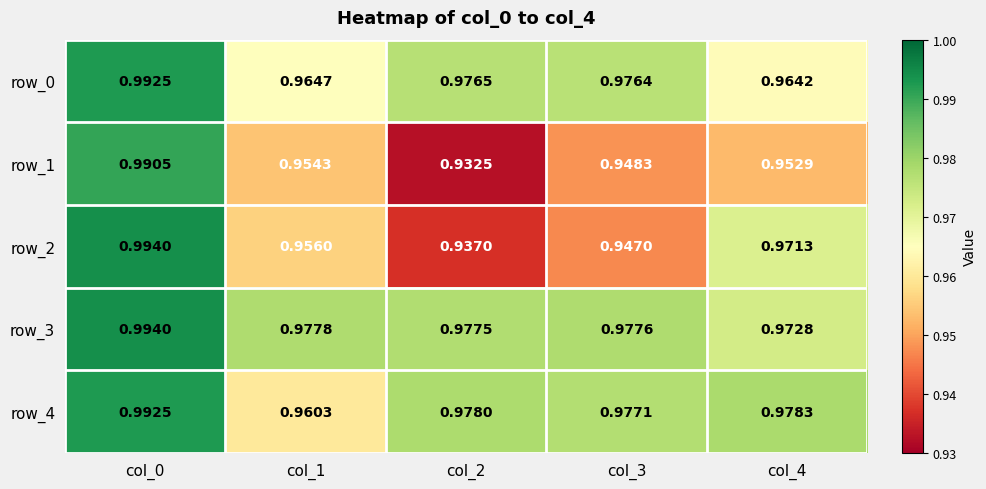

Is the value of row_2 at col_3 greater than the value of row_4 at col_2?

No